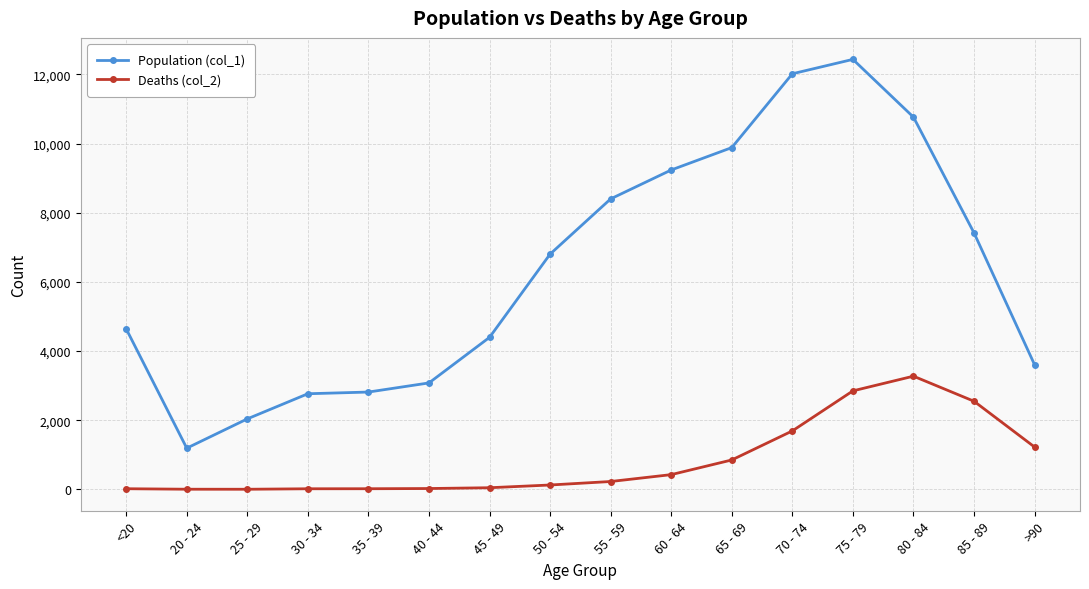

Is it true that Population (col_1) equals 4641 at <20?

True